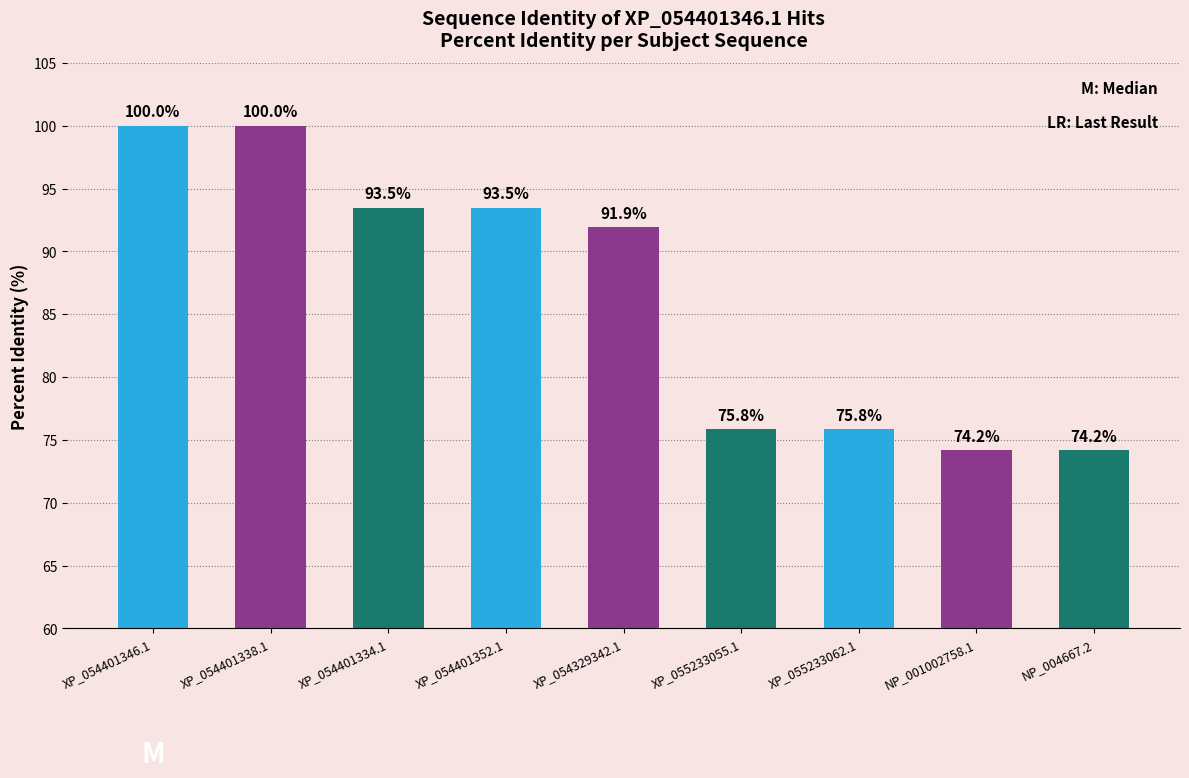

What position from the right is XP_054329342.1?

5